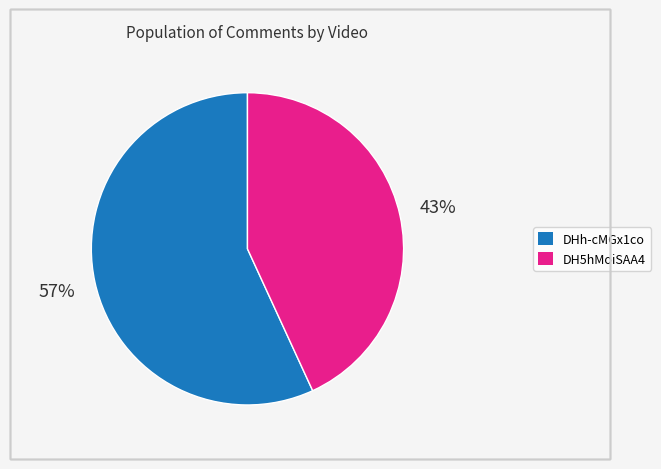

To the nearest percent, what percentage of the pie is DH5hMoiSAA4?

43%